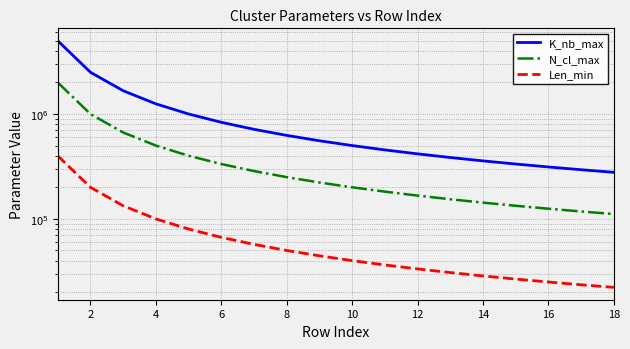

At how many categories does at least one series exceed 3733573?

1